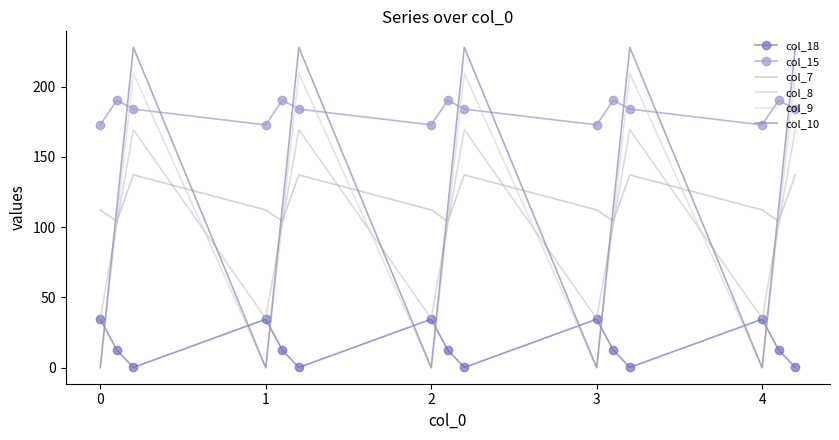

How many times do col_9 and col_15 cross each other?

9